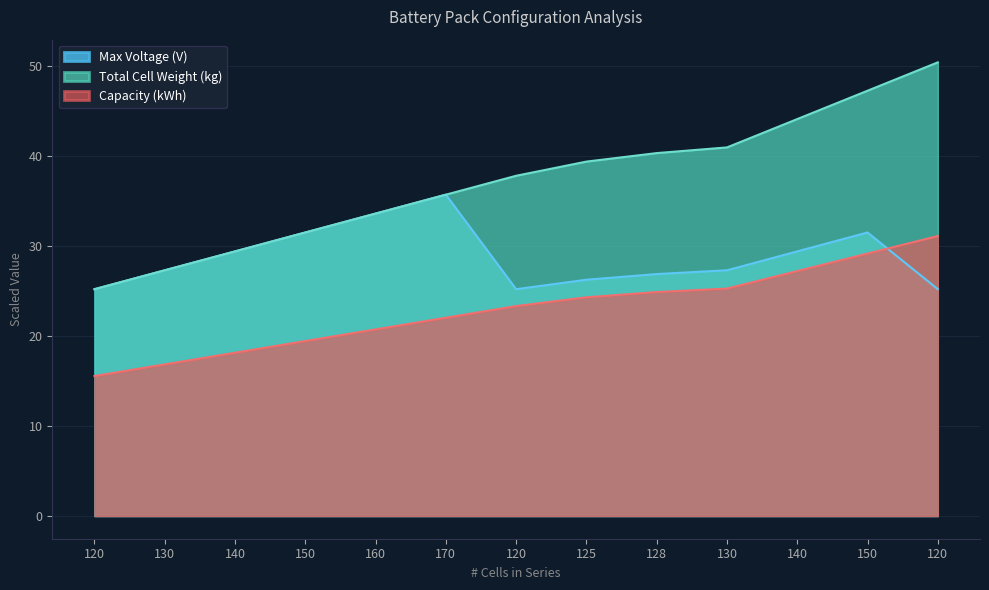

How many lines are shown in the chart?

3